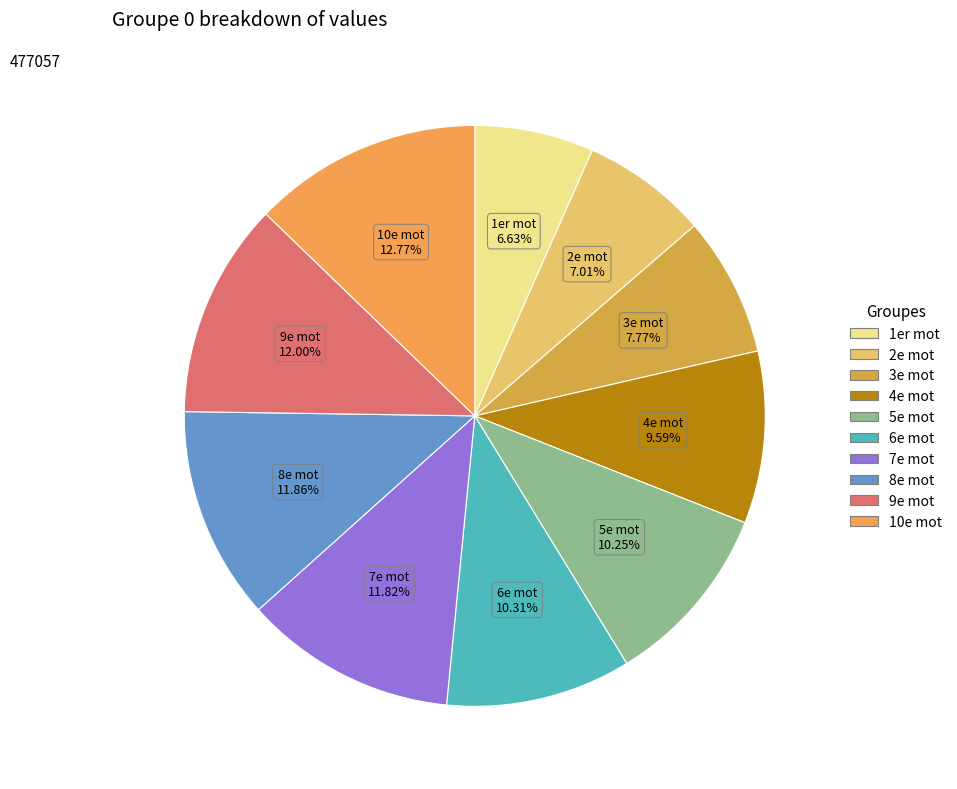

Which has a higher value, 10e mot or 5e mot?

10e mot